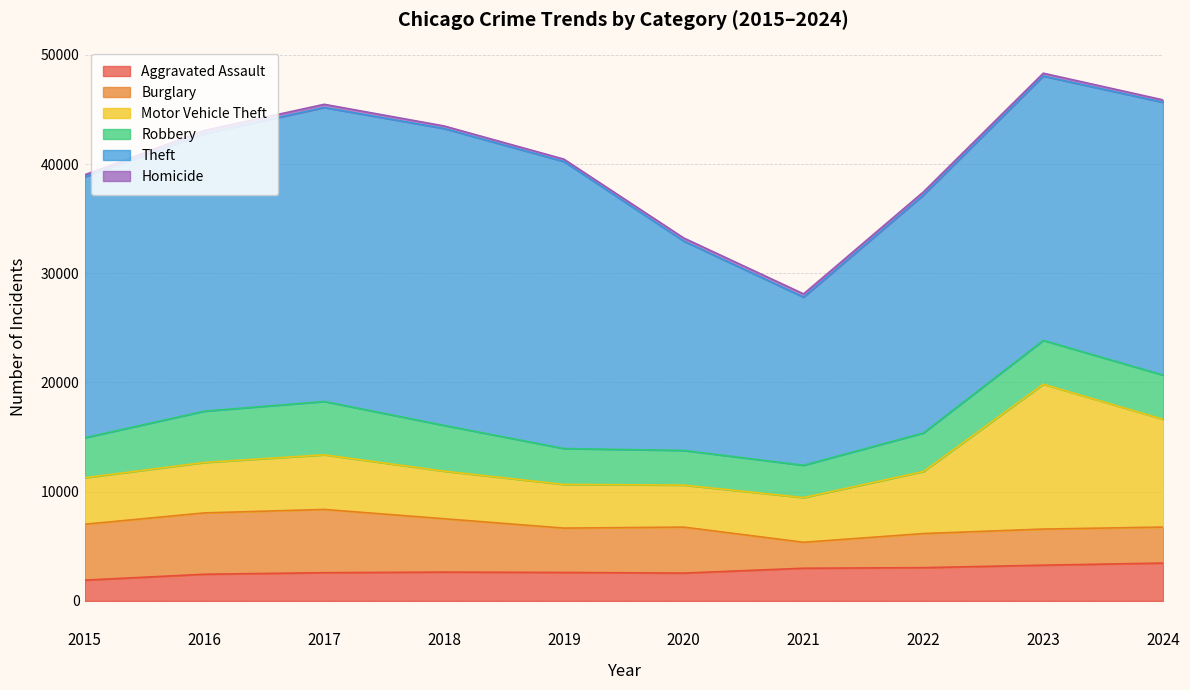

True or false: Motor Vehicle Theft and Aggravated Assault intersect in this chart.

False